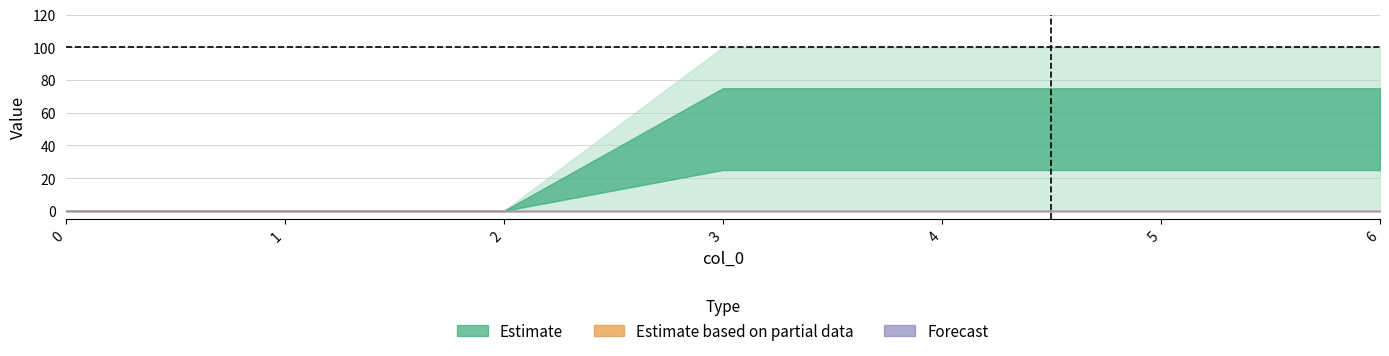

What is the greatest value displayed?

100